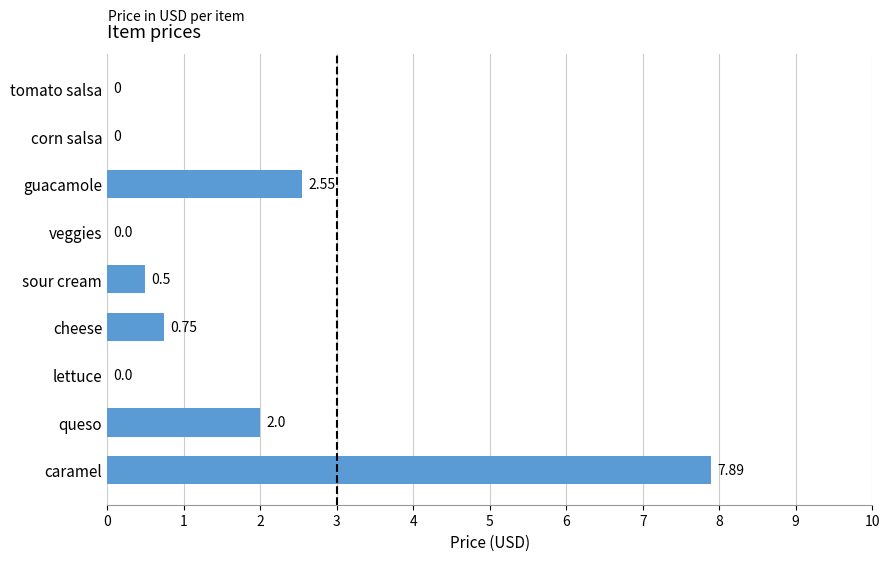

Which label corresponds to the largest value in the chart?

caramel